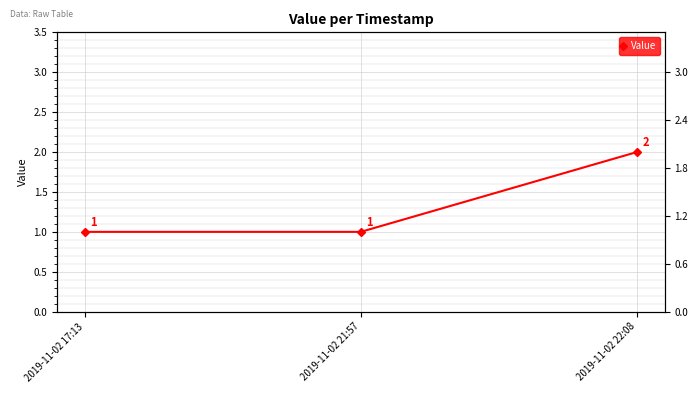

What is the label of the 1st point from the left?

2019-11-02 17:13